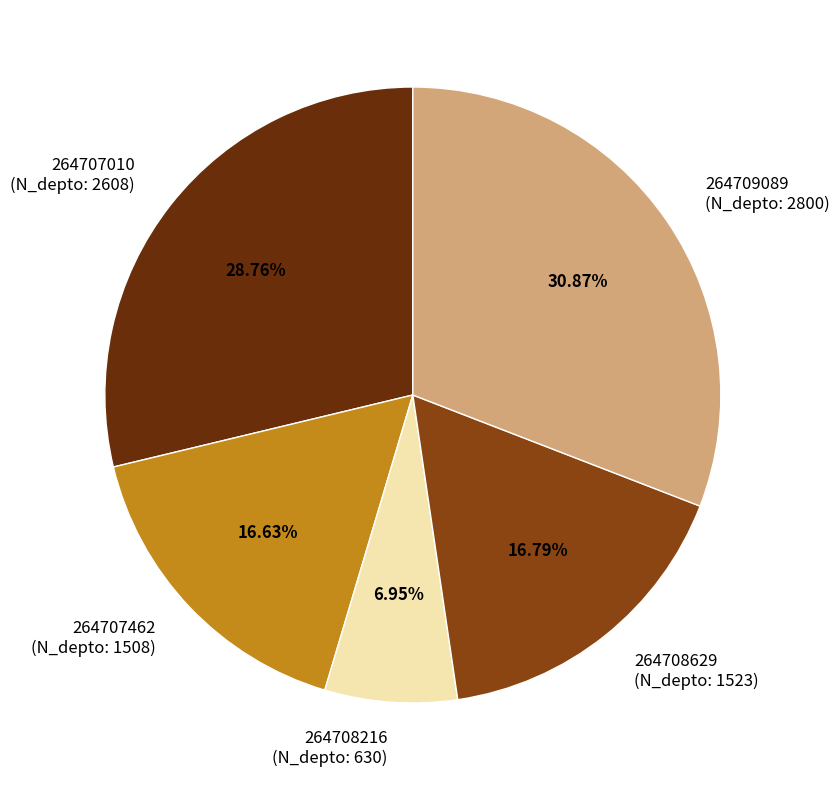

Approximately how many times larger is the value at 264707462 (N_depto: 1508) compared to 264707010 (N_depto: 2608)?

0.6